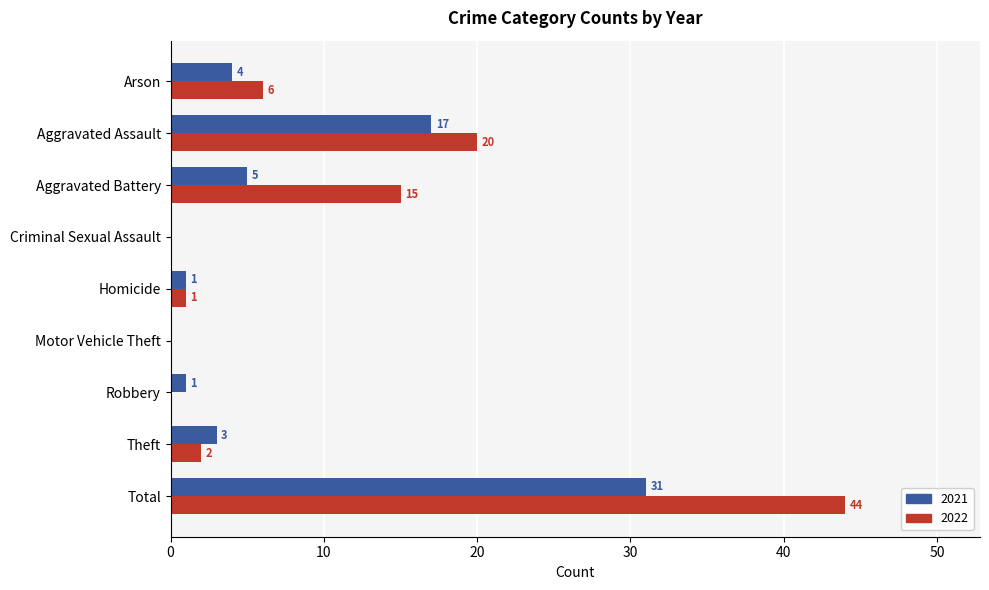

What is the spread (max minus min) of values at Arson?

2